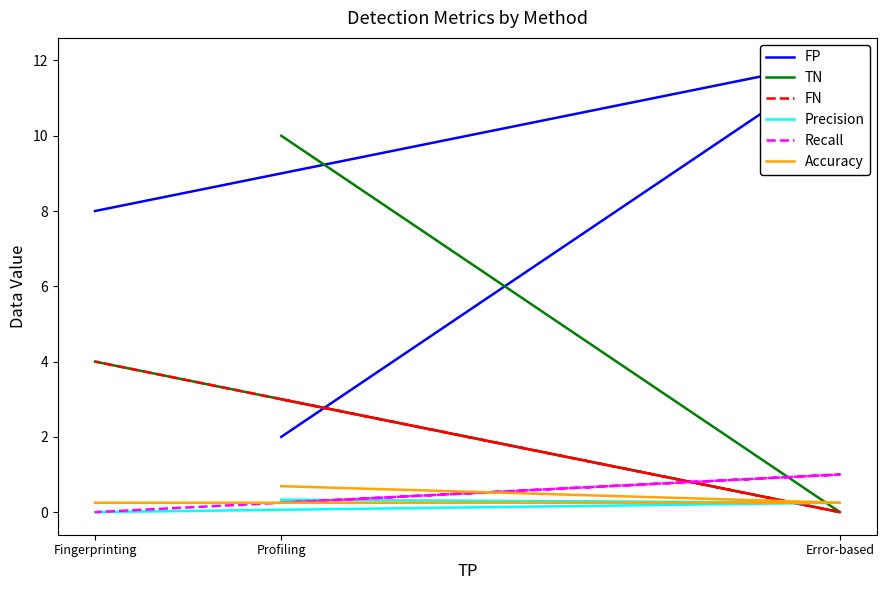

Which series changed the most between Profiling and Fingerprinting?

FP